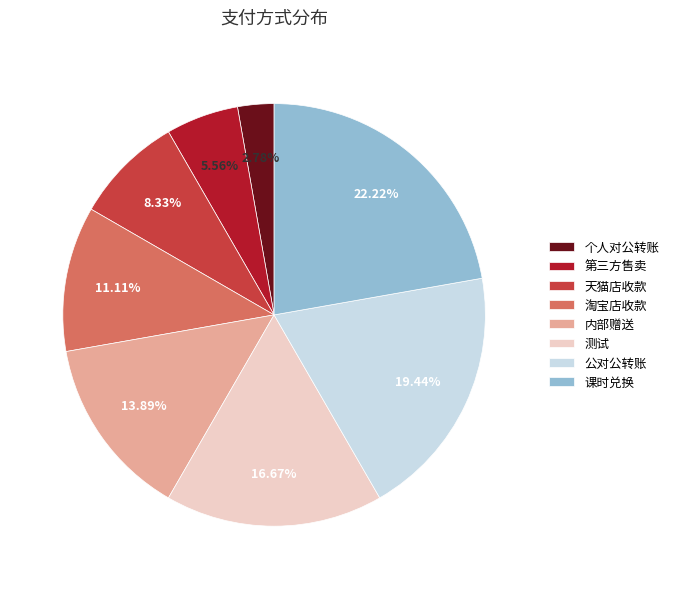

To the nearest percent, what percentage of the pie is 第三方售卖?

6%